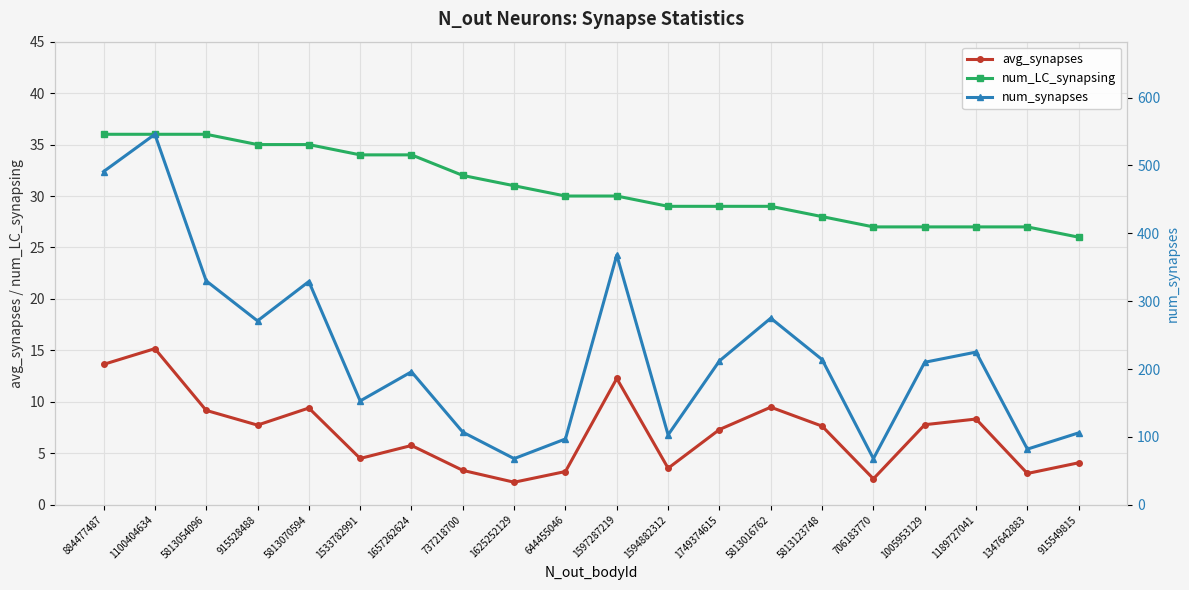

Does the chart display data point markers on the line(s)?

Yes